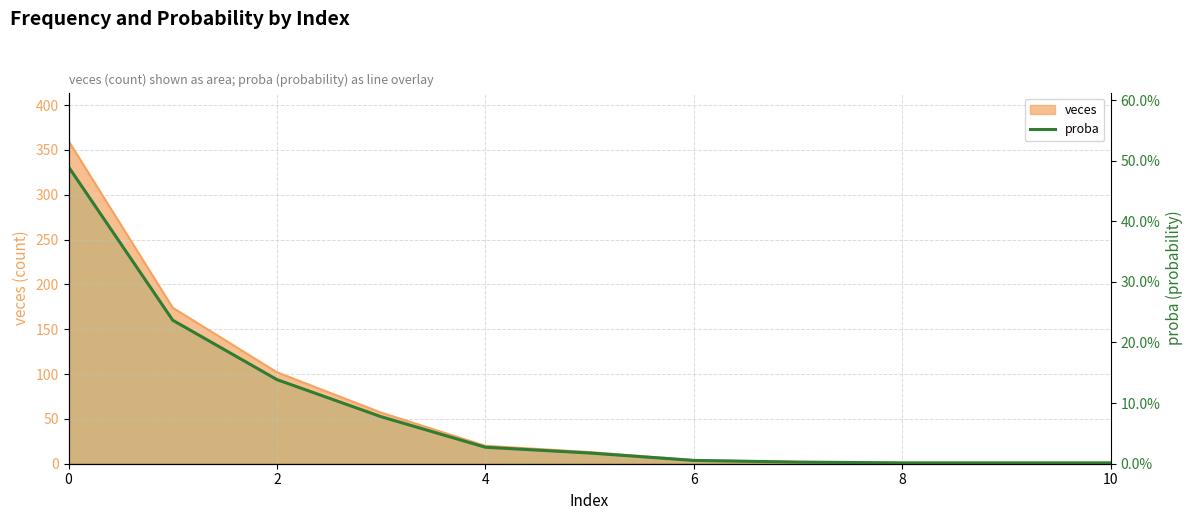

Reading left to right, list all the values displayed in this chart.

0.5	0.2	0.1	0.1	0.0	0.0	0.0	0.0	0.0	0.0	0.0